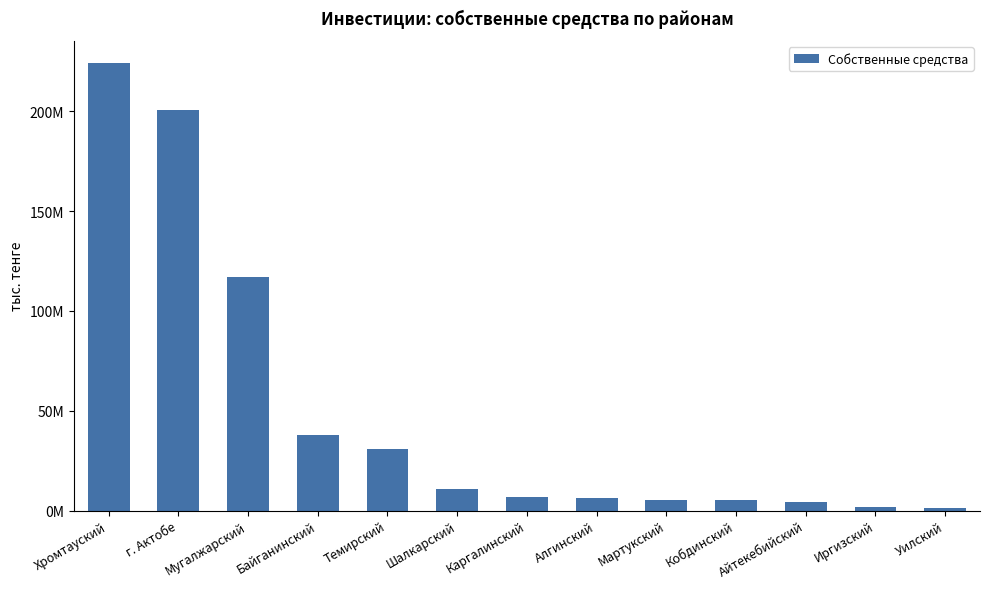

Does the chart contain any negative values?

No